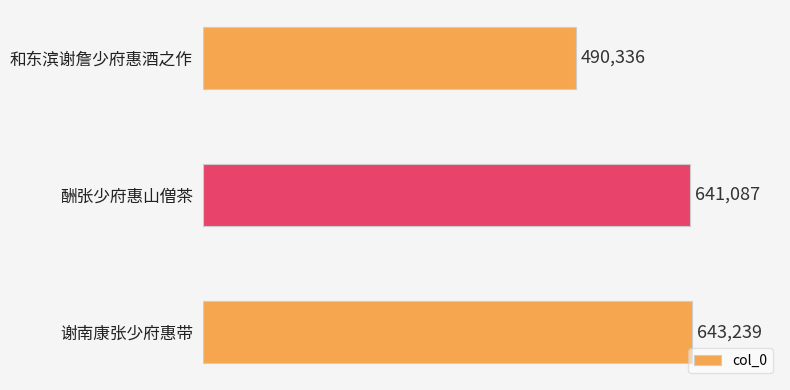

Approximately how many times larger is the value at 谢南康张少府惠带 compared to 酬张少府惠山僧茶?

1.0